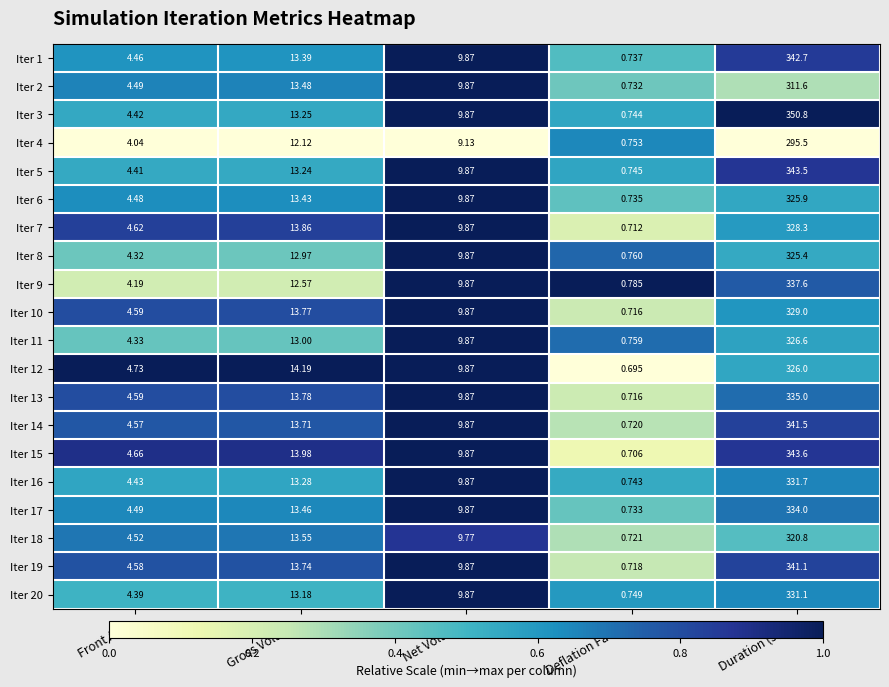

List the labels in order of Iter 8 value, smallest first.

Deflation Factor, Front Area, Net Volume, Gross Volume, Duration (sec.)